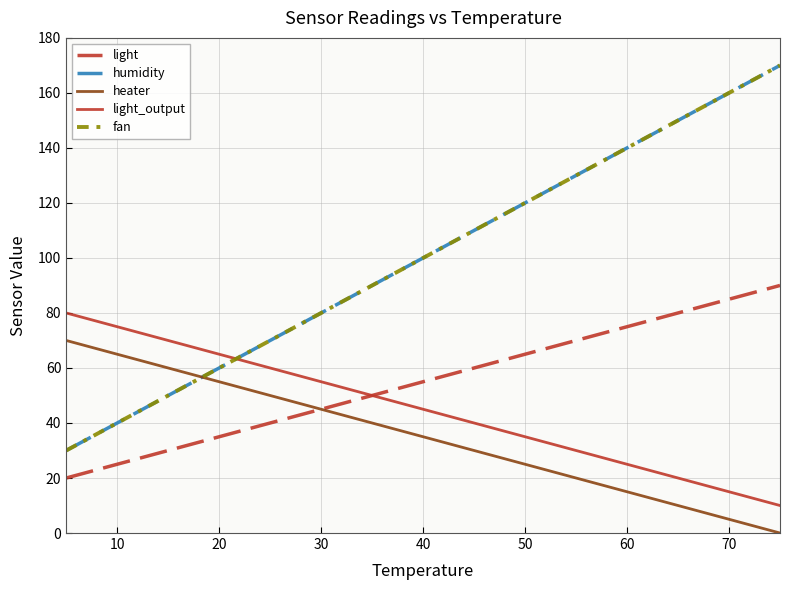

Does the chart have visible grid lines?

Yes